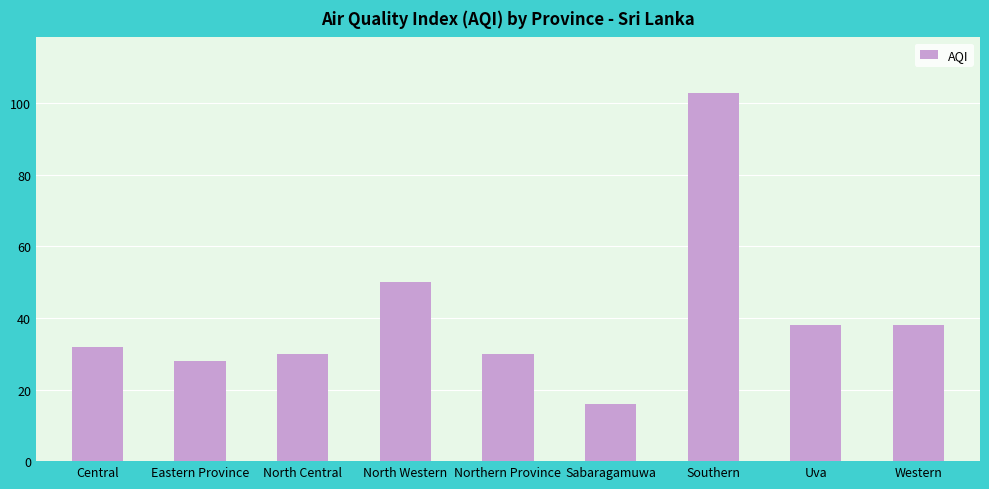

What is the maximum value shown in the chart?

103